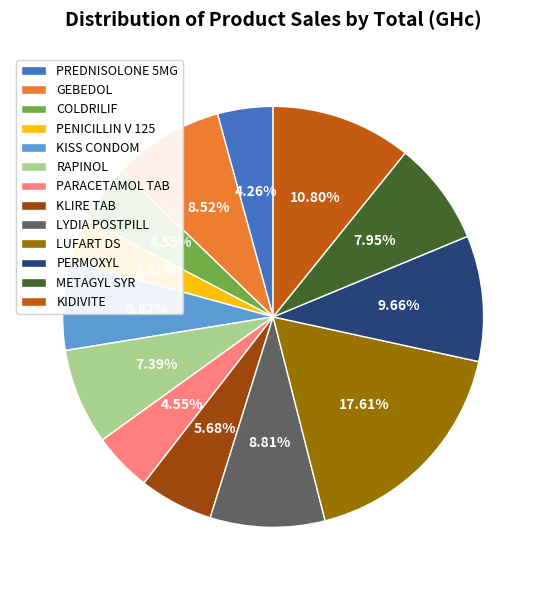

Combined, what portion of the pie is RAPINOL and METAGYL SYR?

15.3%